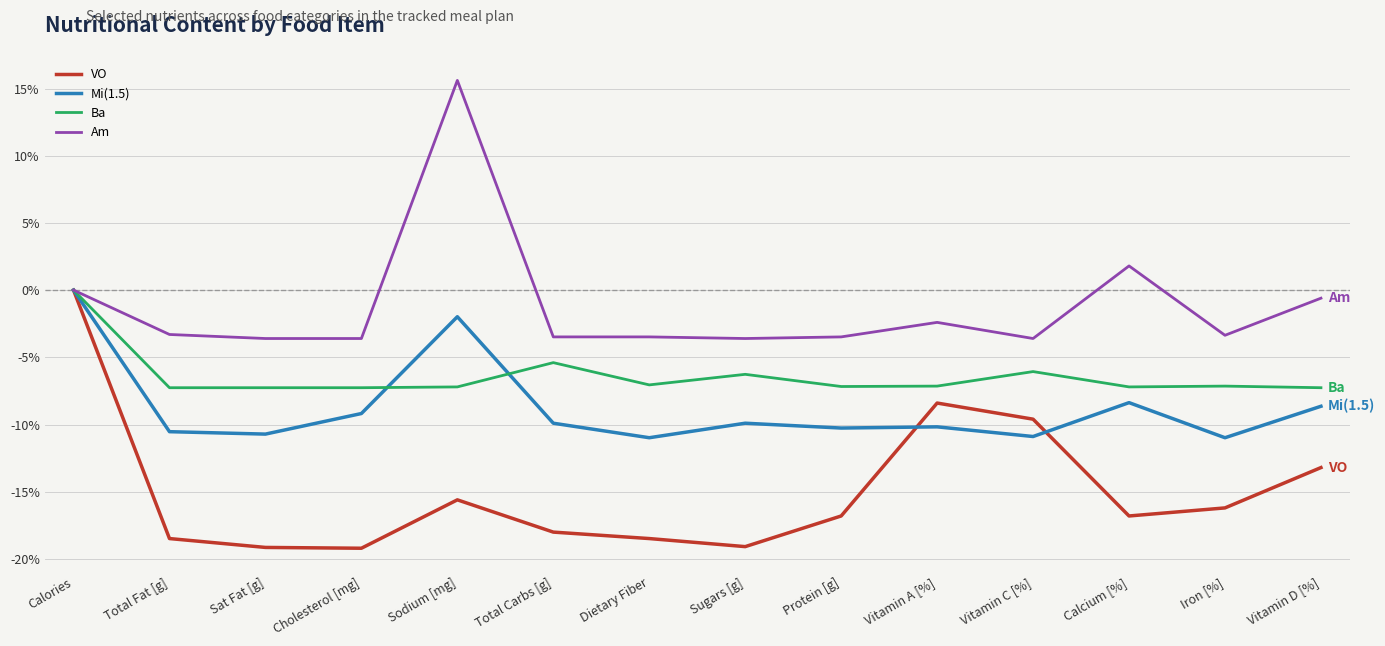

List the series in order of their overall mean, highest first.

Am, Ba, Mi(1.5), VO